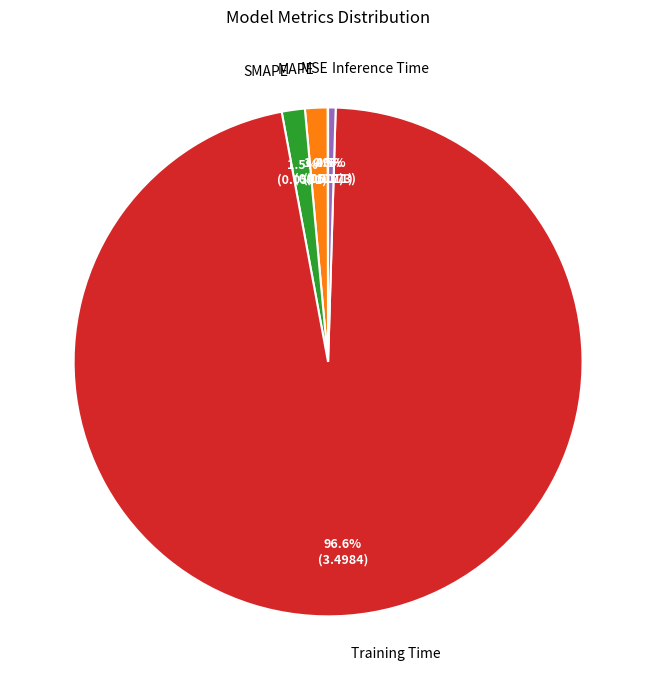

Does Inference Time account for over 50% of the chart?

No